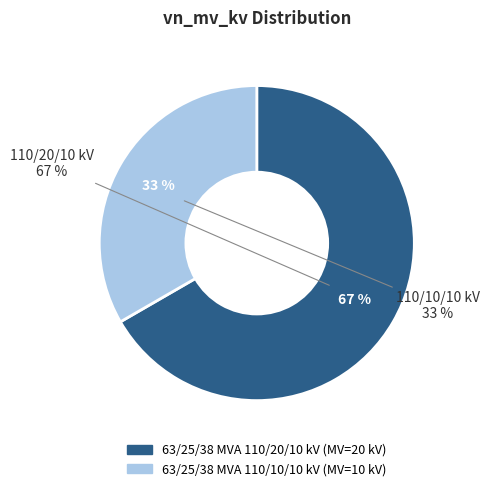

How many segments does this pie chart have?

2